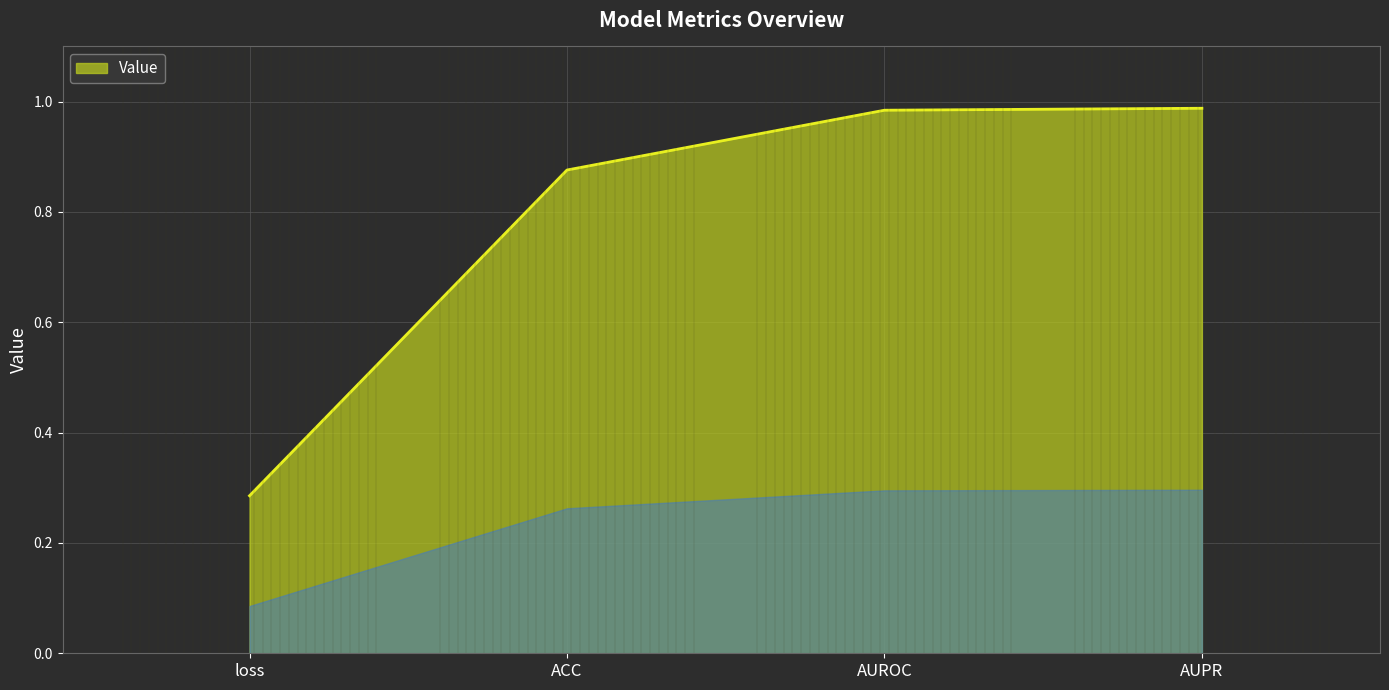

At which label is the value closest to 0?

loss